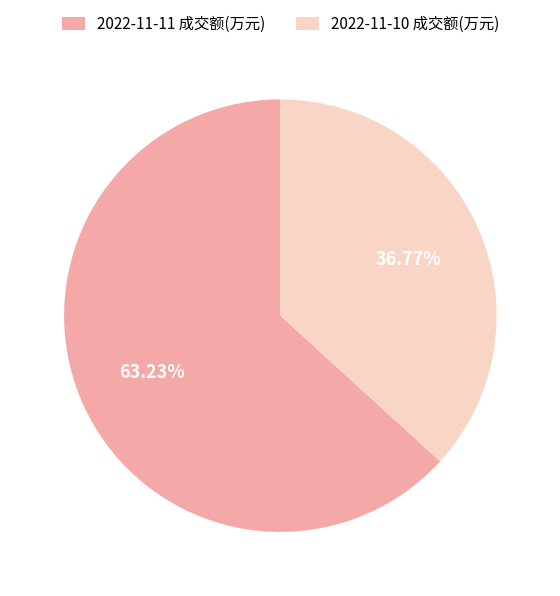

Do 2022-11-10 成交额(万元) and 2022-11-11 成交额(万元) together represent more than half of the pie?

Yes